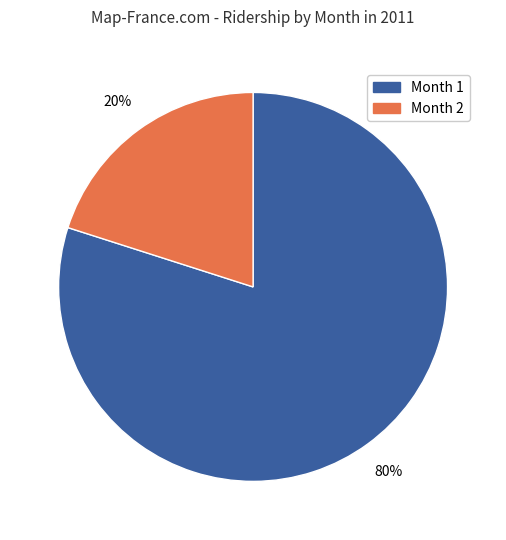

Count the number of slices in the pie.

2